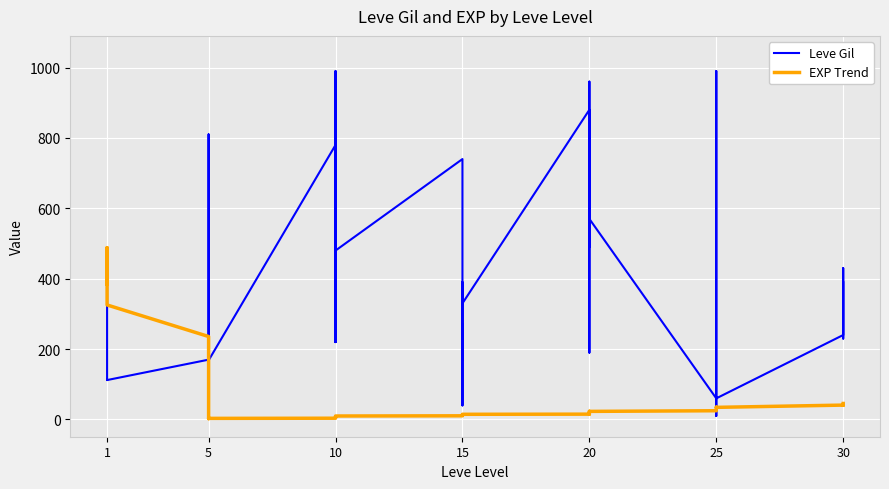

What is the difference between the maximum and minimum values in the Leve Gil series?

980.0